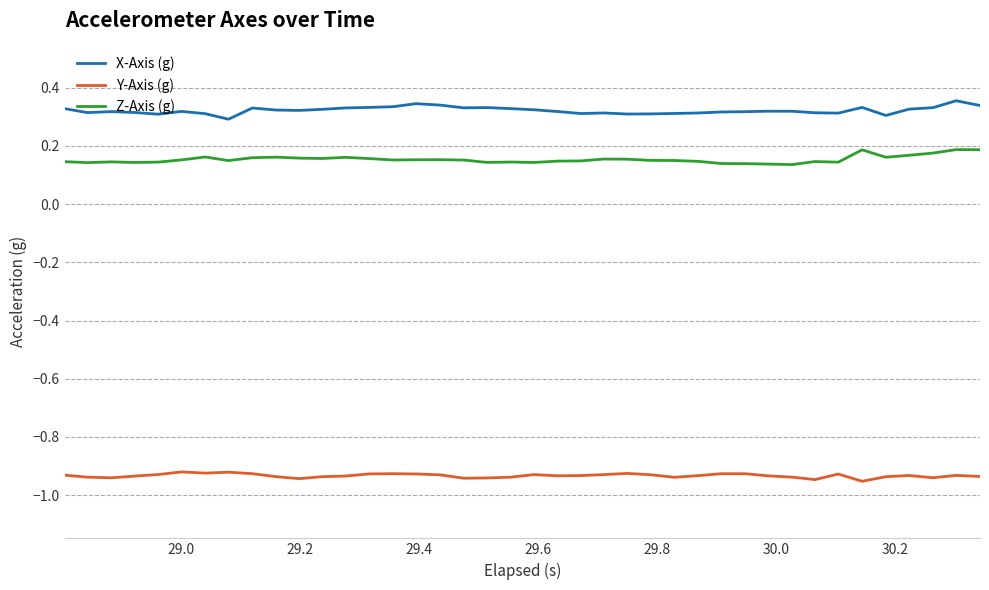

True or false: X-Axis (g) and Y-Axis (g) cross at least once.

False